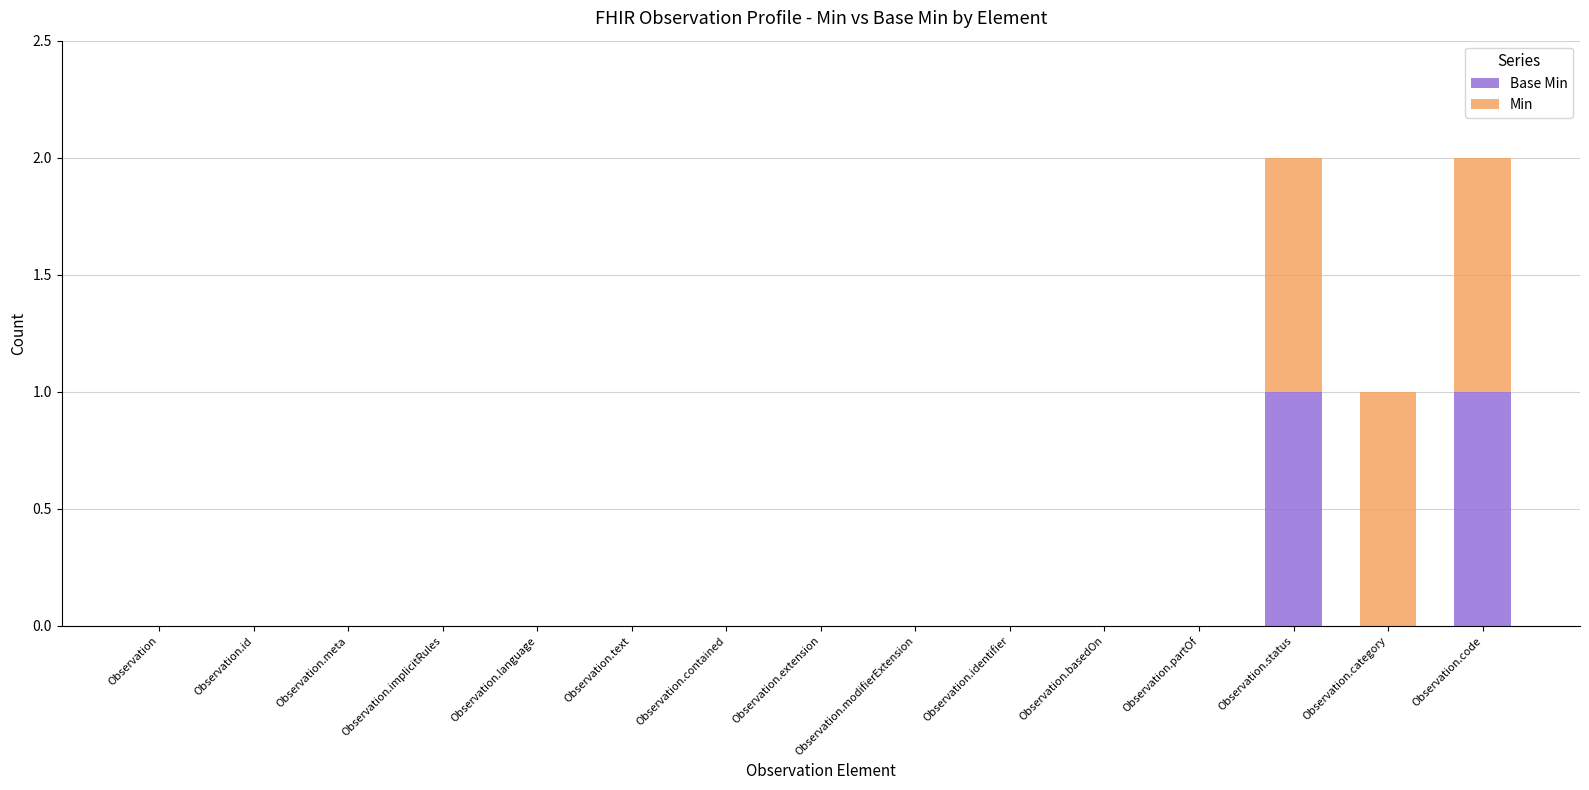

Are the bars horizontal?

No